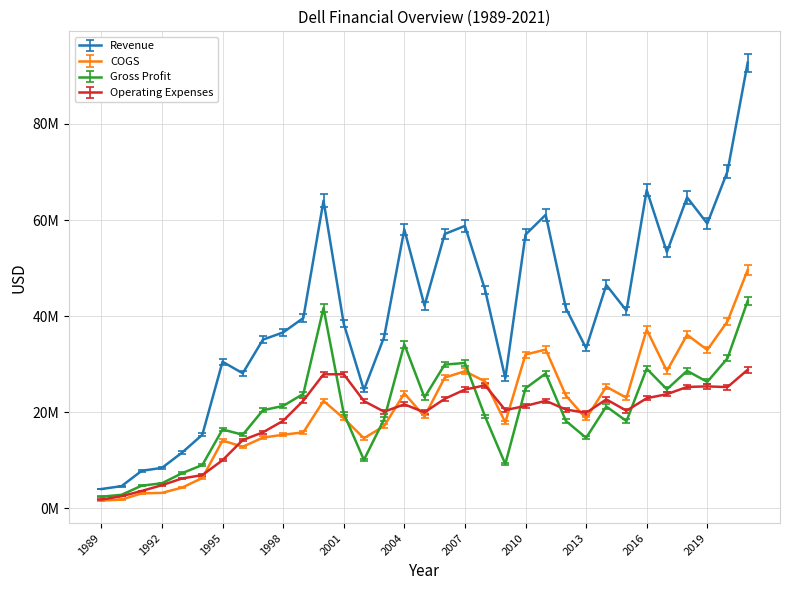

What is the value of the Revenue point at the 32nd from the left?

70117000